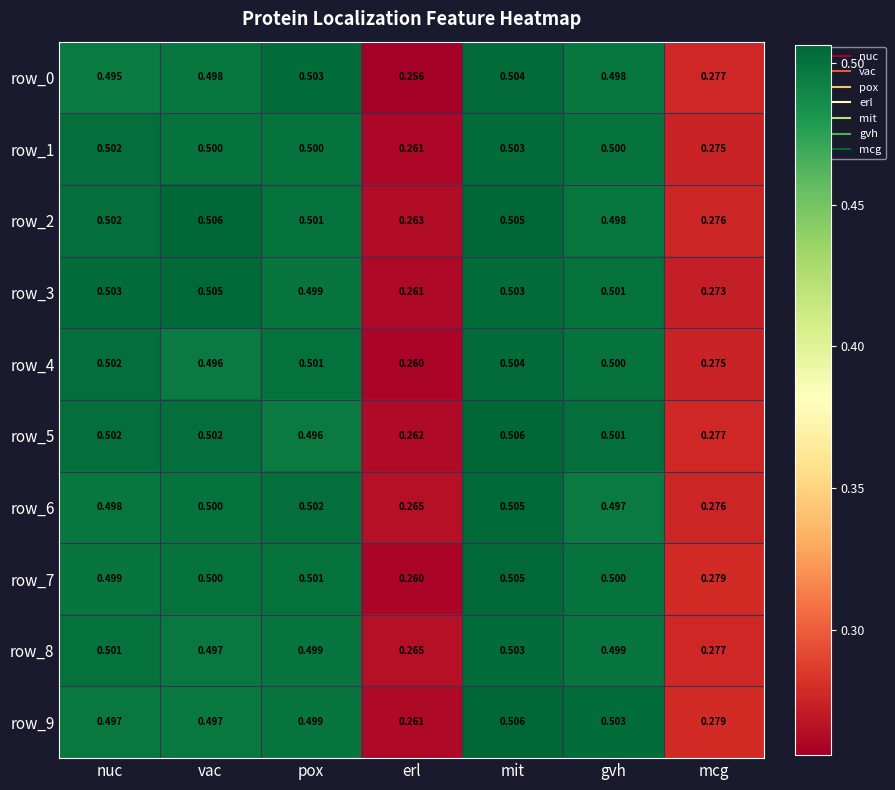

Rank the categories by row_2 value from lowest to highest.

erl, mcg, gvh, pox, nuc, mit, vac